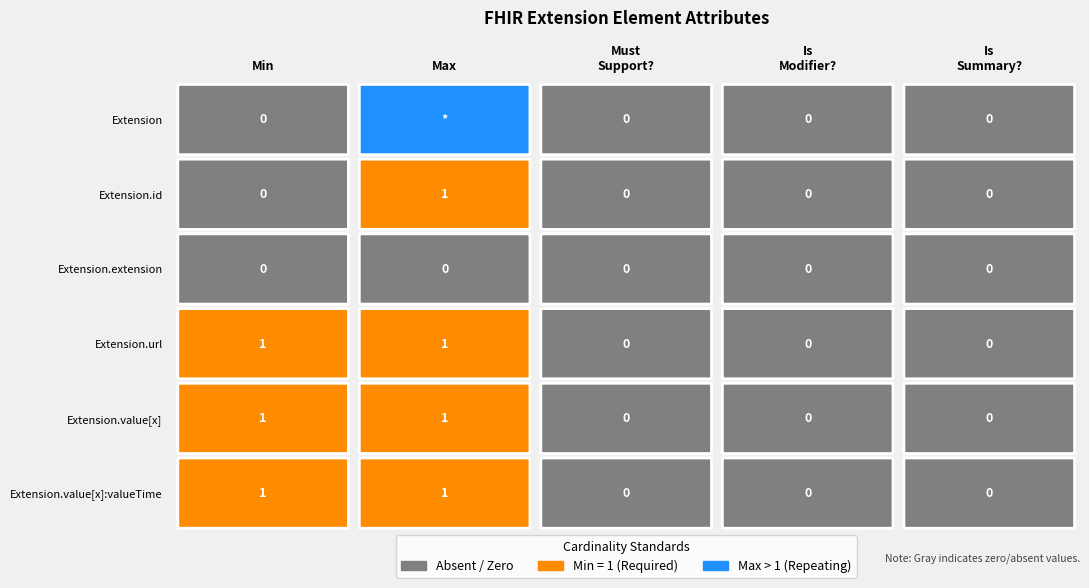

Where is Extension.extension nearest to the value 0?

Extension